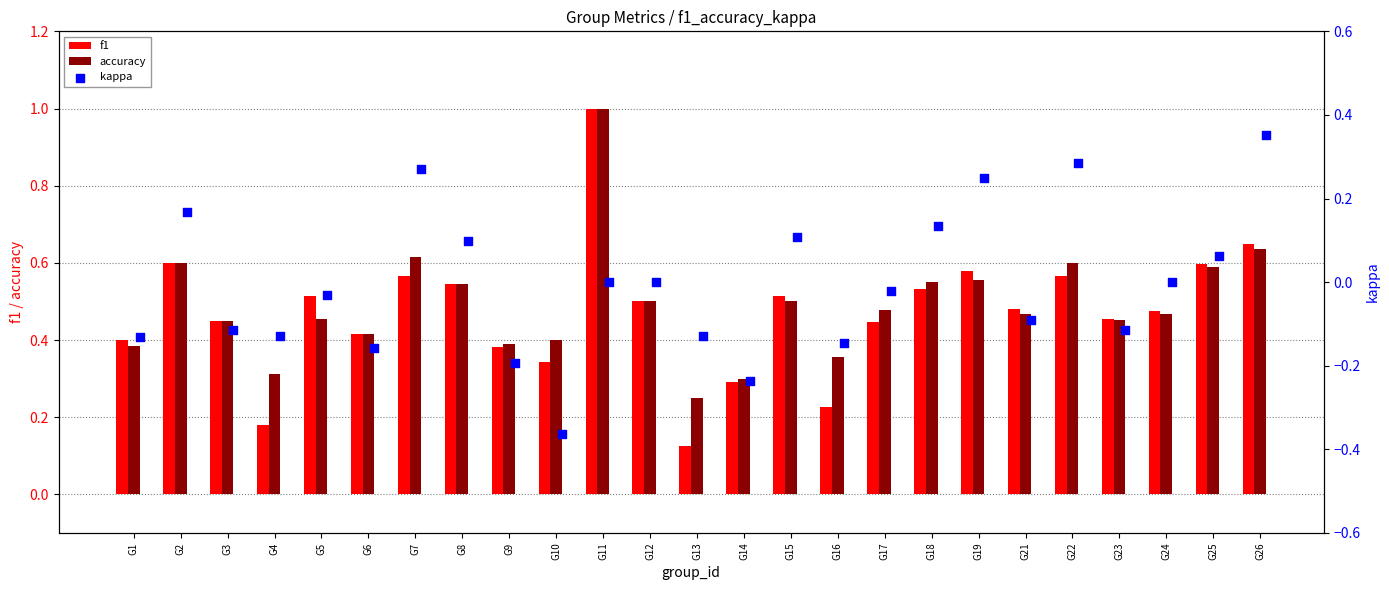

Which series contains the highest Y value?

f1